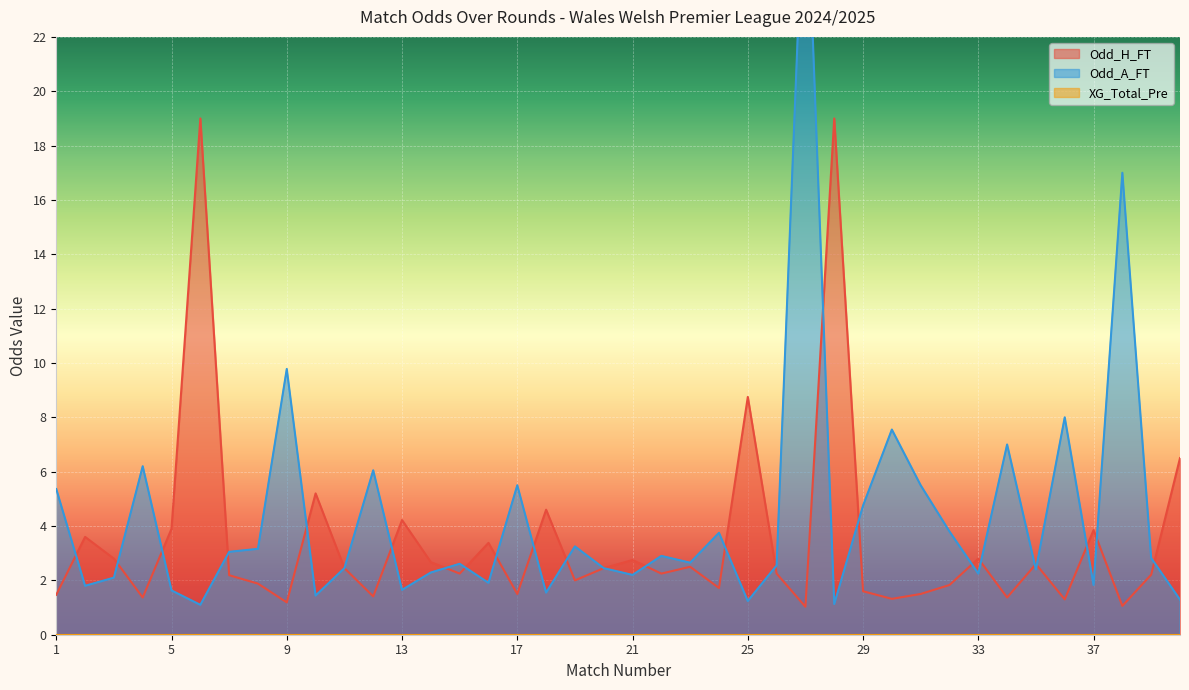

What value does the Odd_H_FT series have at 14?

2.7